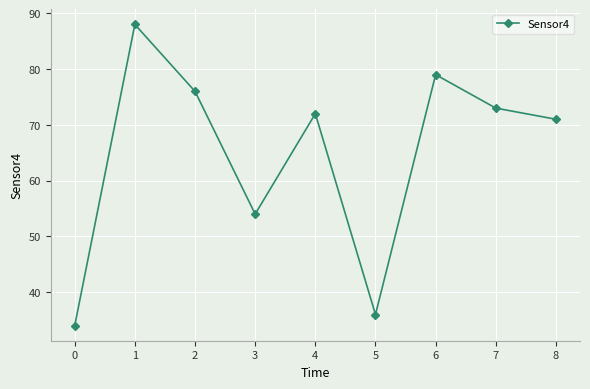

What is the value of the 7th point from the left?

79